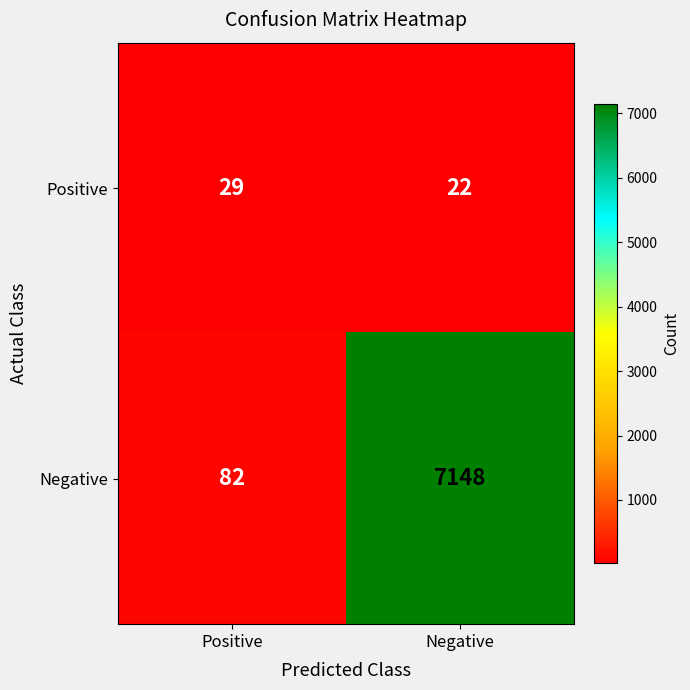

Reading left to right, what are all the values shown in this chart?

Positive: Positive=29	Negative=22
Negative: Positive=82	Negative=7148